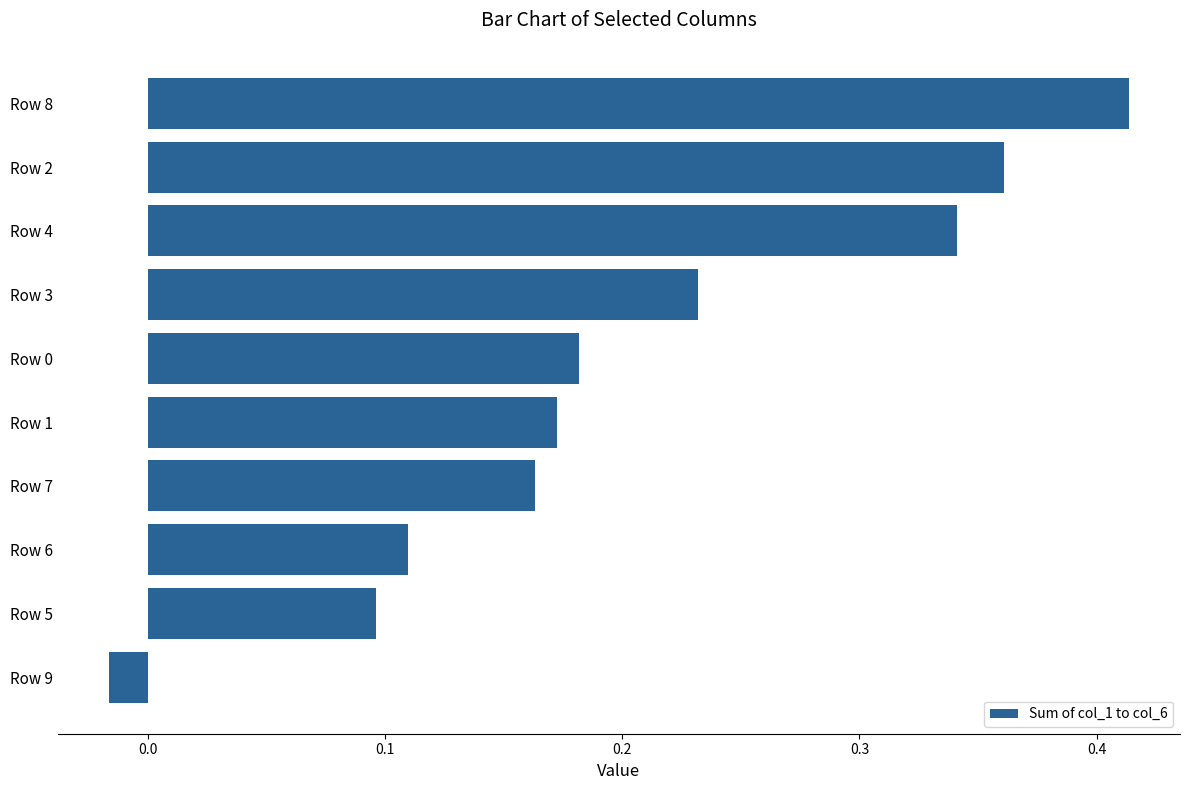

What is the sum of all values?

2.1